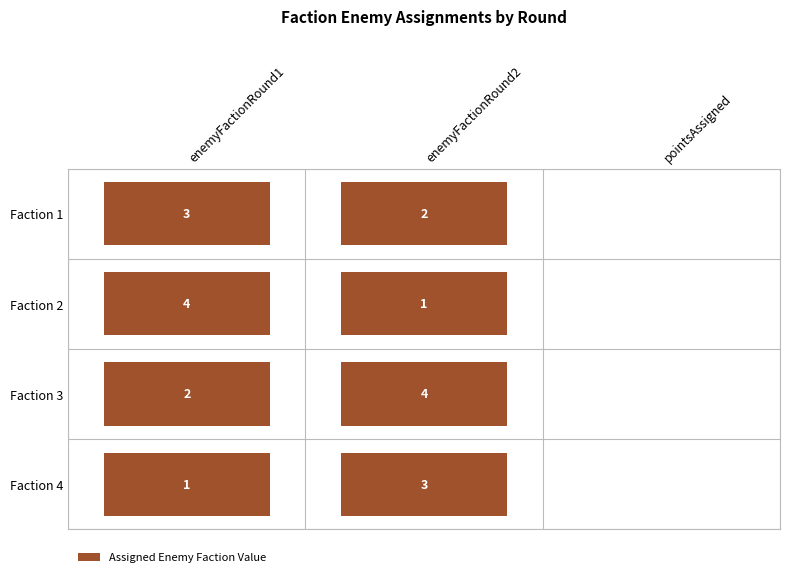

Count the 4 values in the range 0 to 3.

3